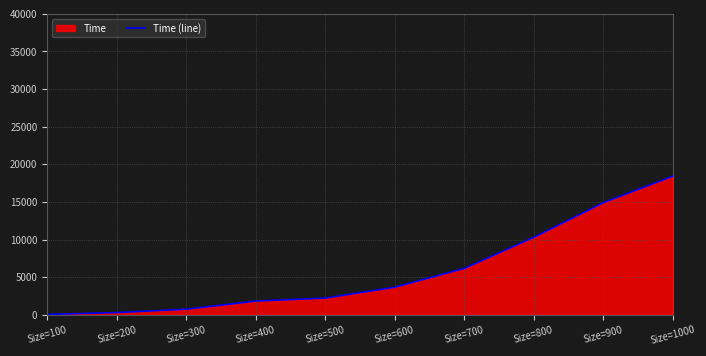

What is the difference between the values at Size=900 and Size=600?

11243